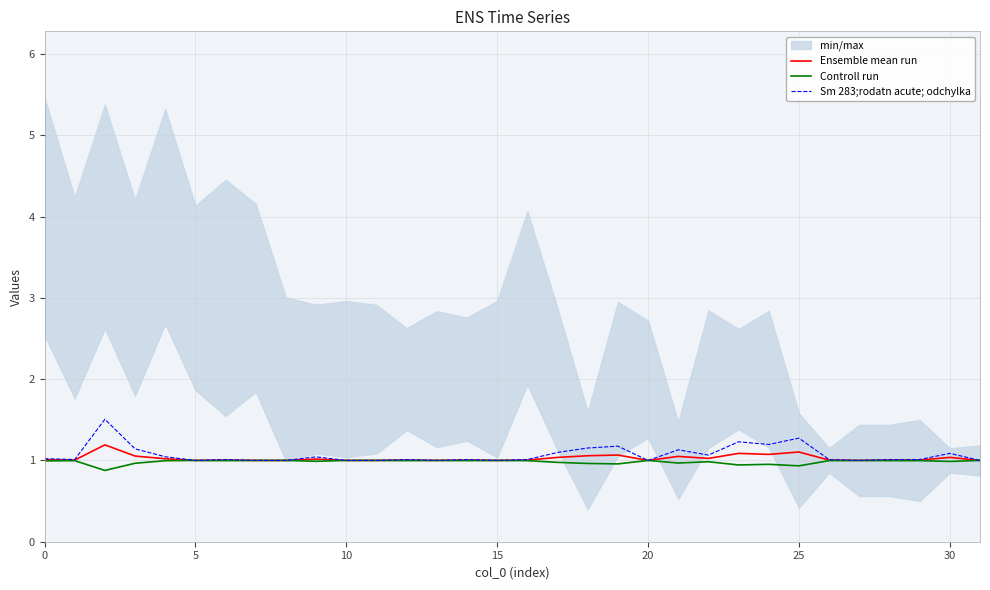

How many interior local peaks does the Ensemble mean run series have?

11